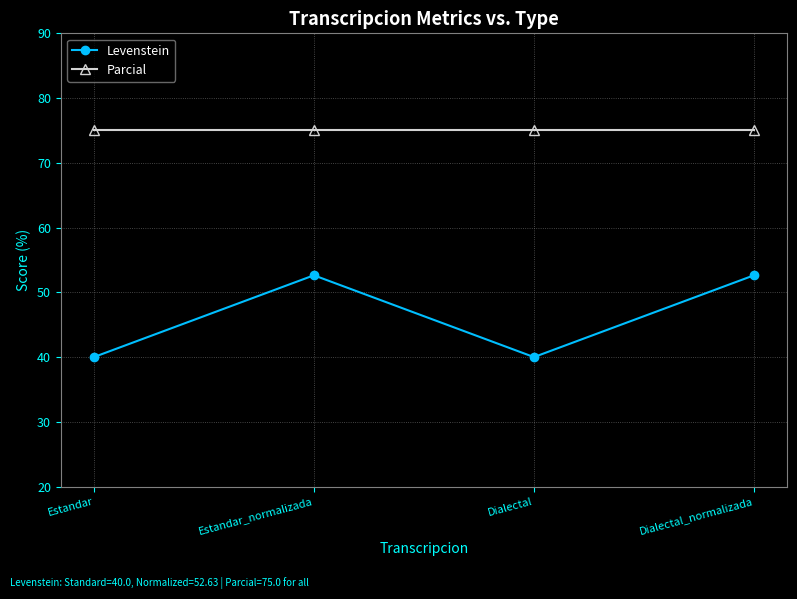

Which series has the widest spread of values?

Levenstein